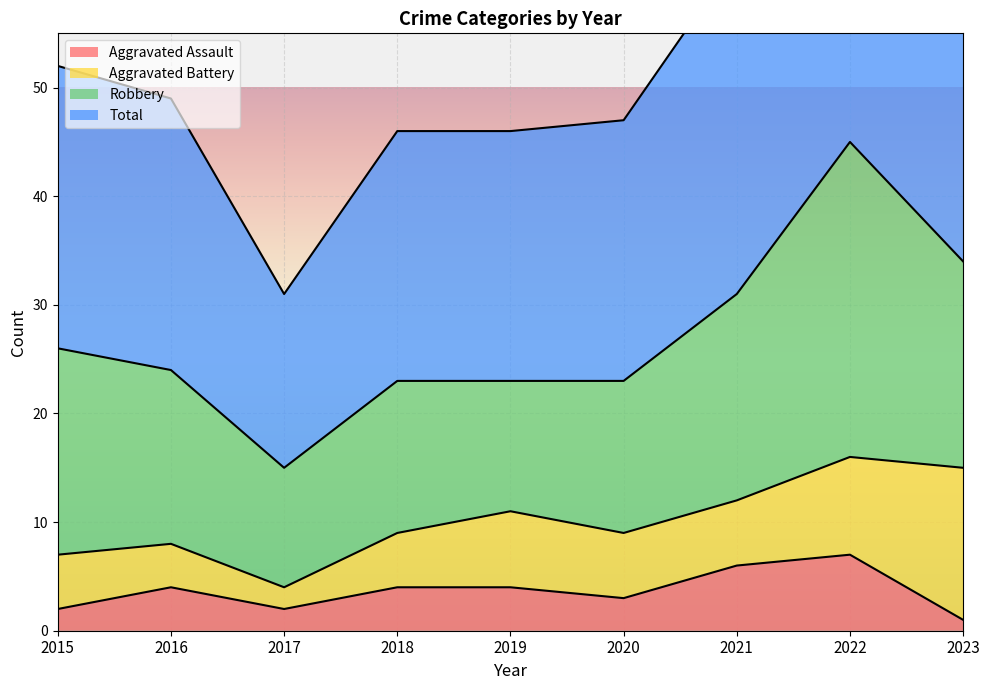

At which label is Total closest to 61?

2021